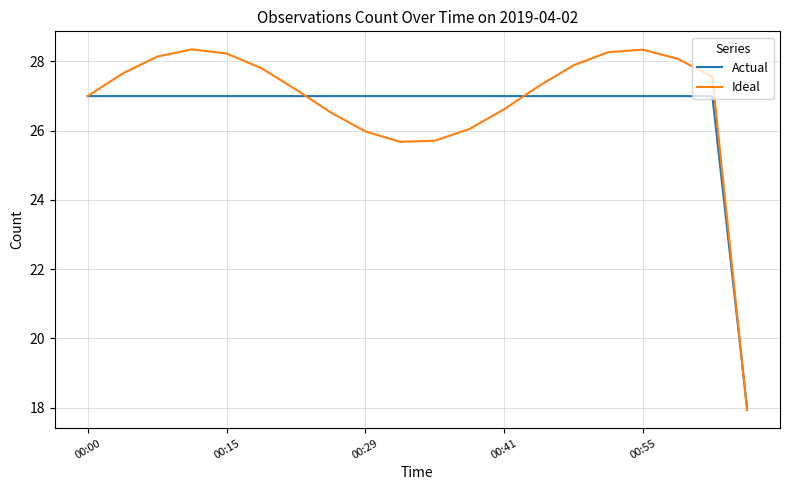

What is the sum of all Actual values?

531.0